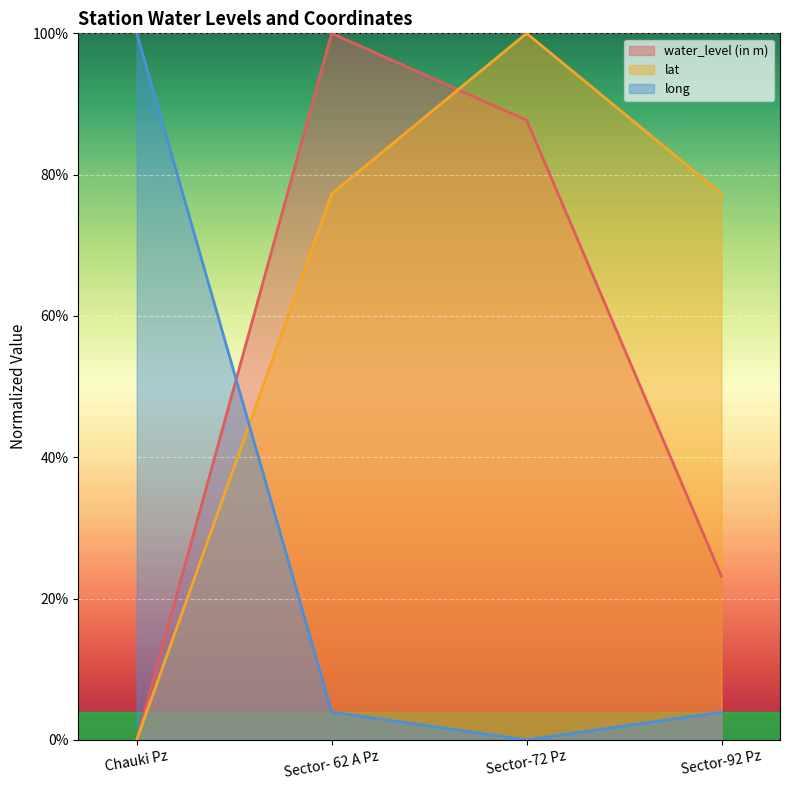

Which series has the largest range (max minus min)?

water_level (in m)